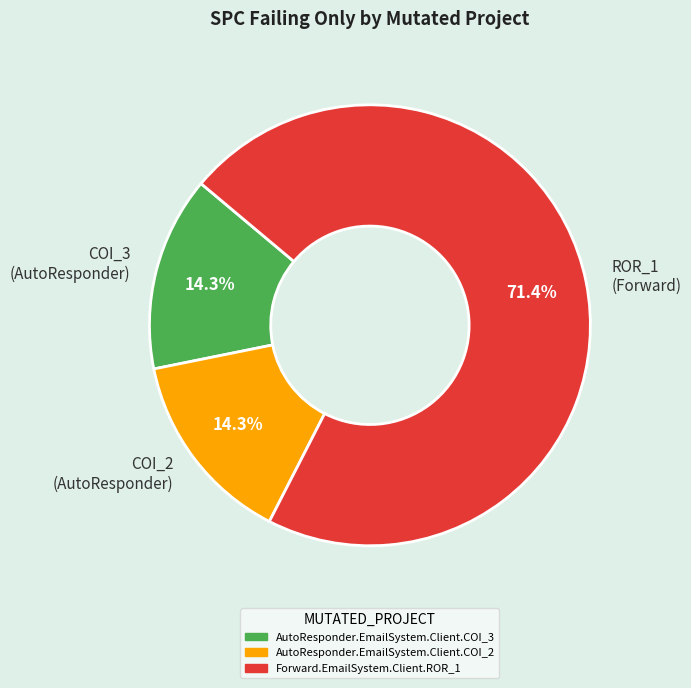

Is there any slice that represents more than half of the pie?

Yes